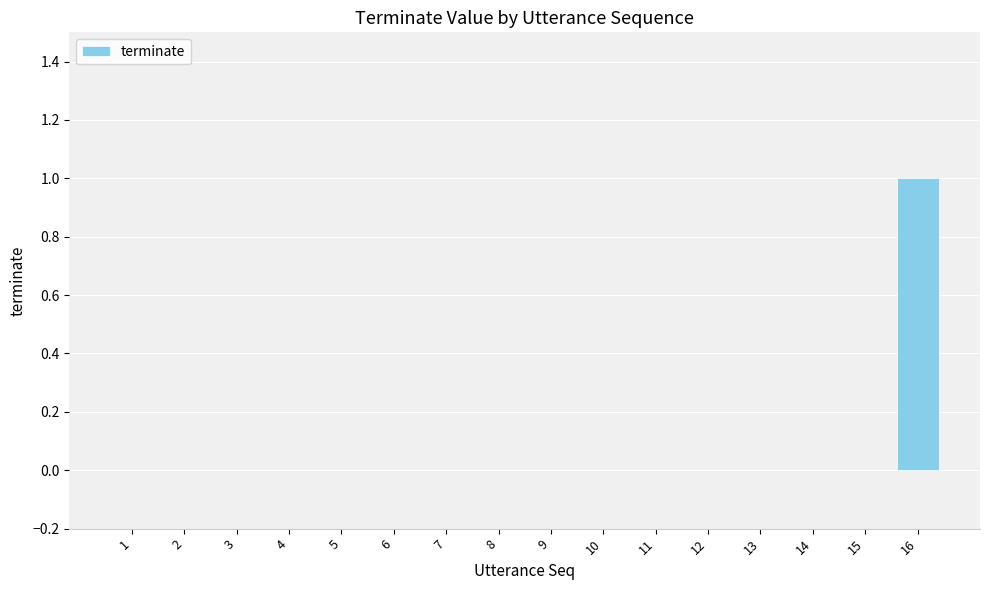

How many distinct data groups are displayed?

1